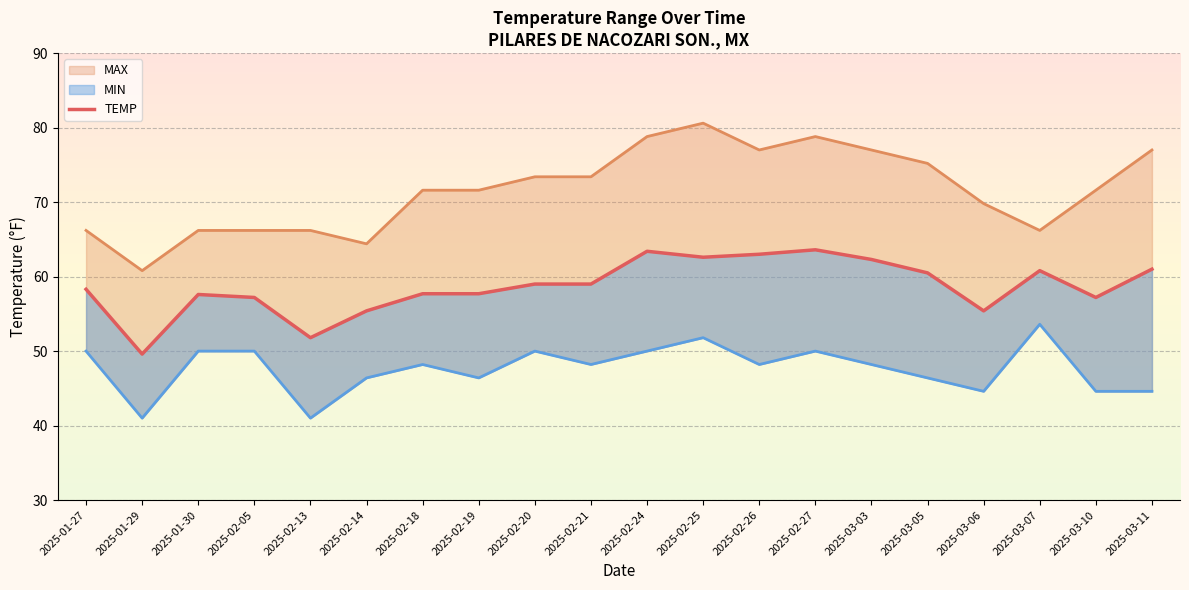

How many interior local valleys does the MIN series have?

6